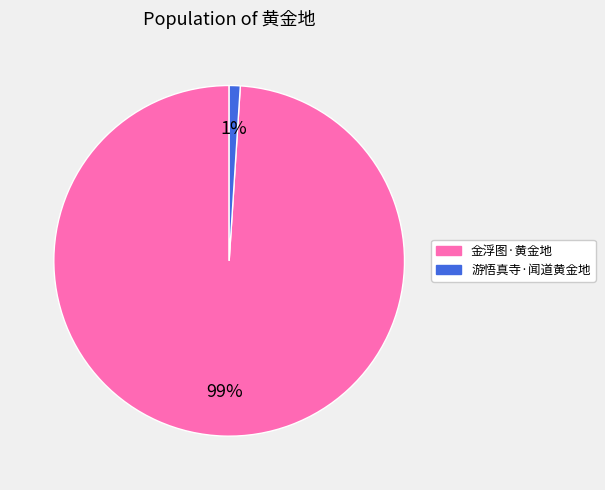

Does 游悟真寺·闻道黄金地 account for over 50% of the chart?

No